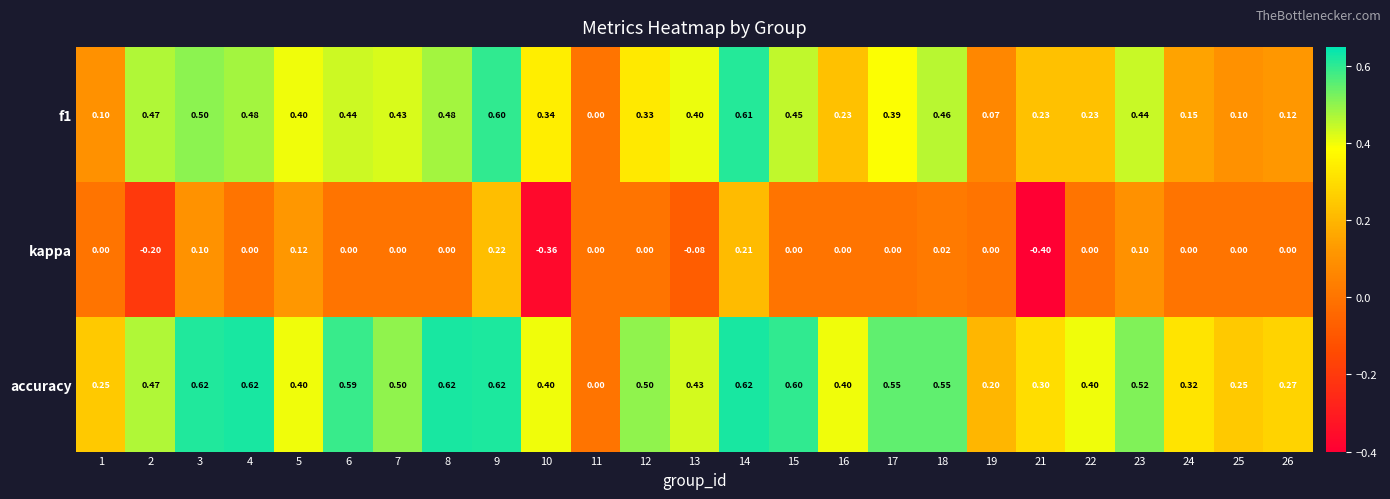

Which series changed the most between 11 and 13?

accuracy